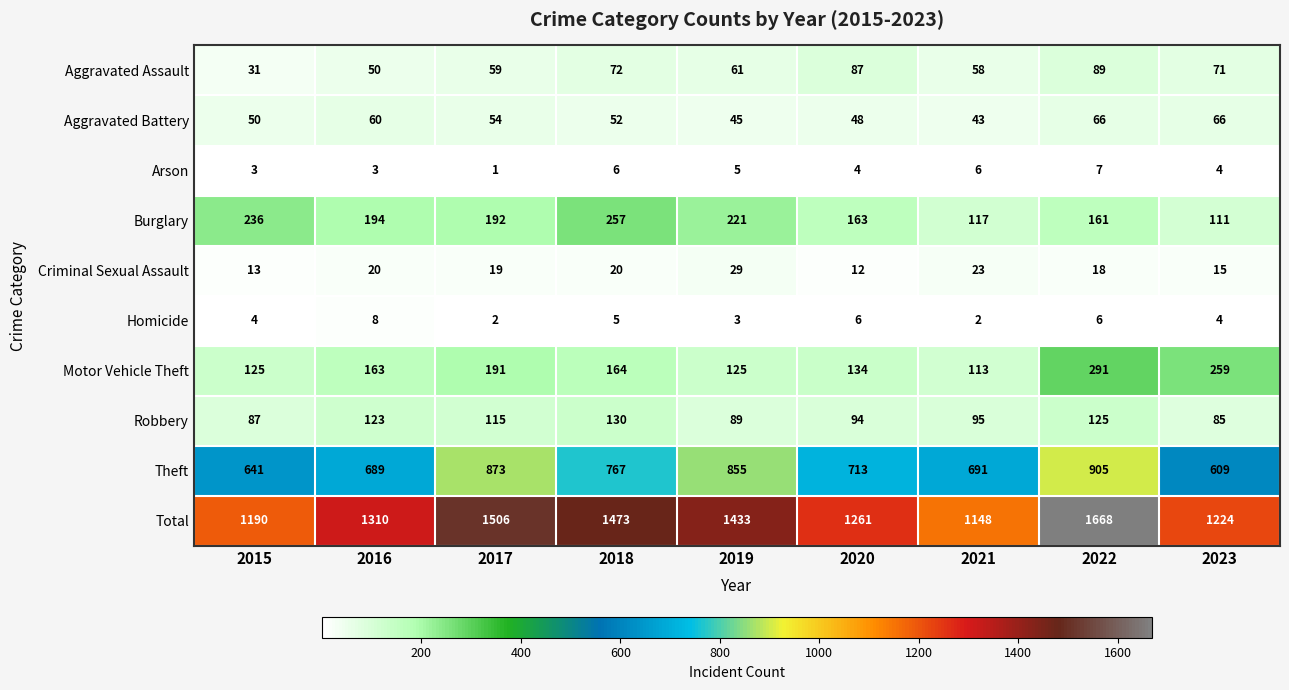

What is the difference between the second highest and minimum values in the Aggravated Assault series?

56